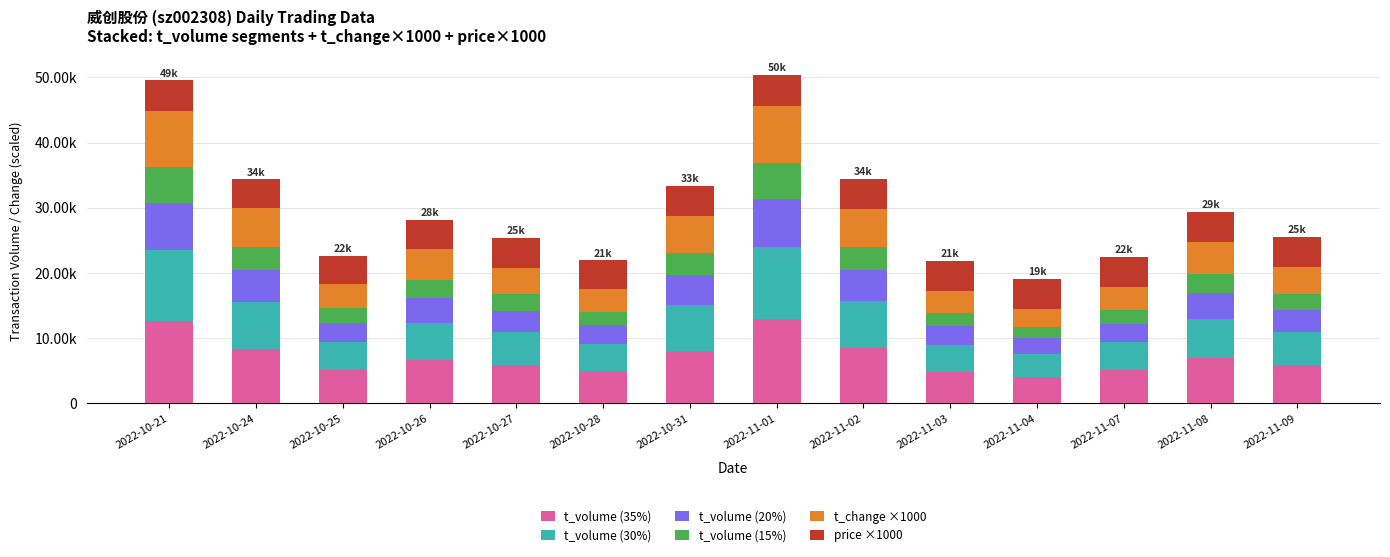

Does the chart contain any negative values?

No